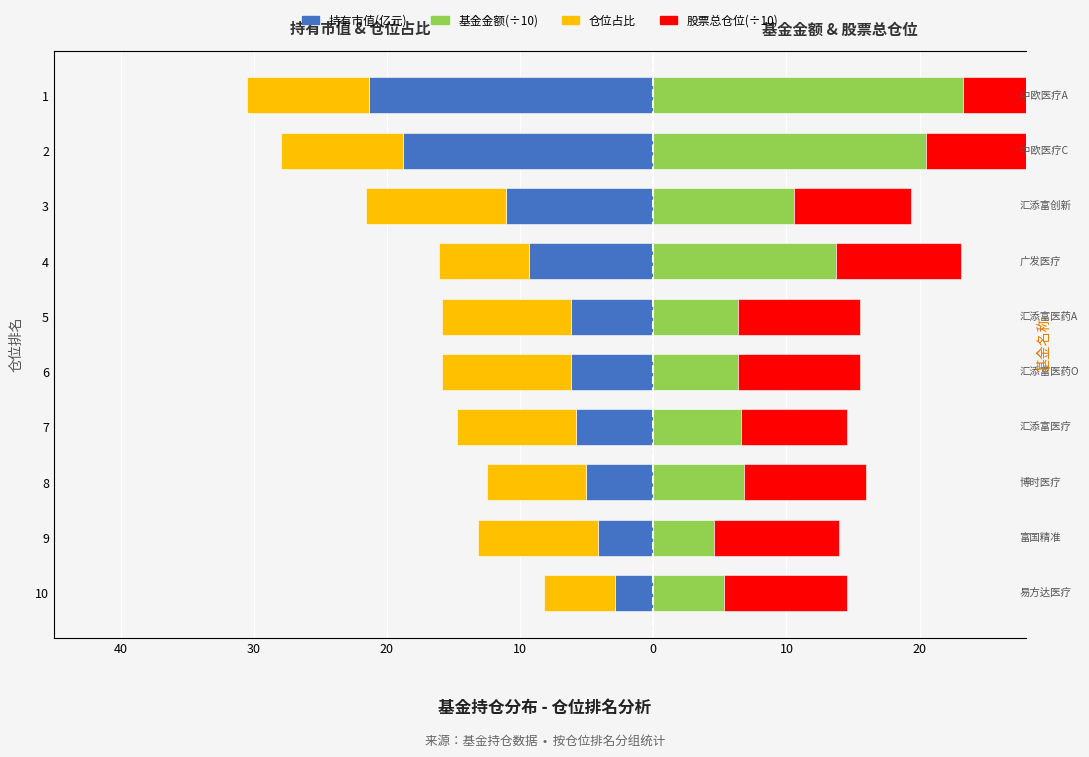

What is the value of the 股票总仓位(÷10) bar at the 6th from the left?

9.4